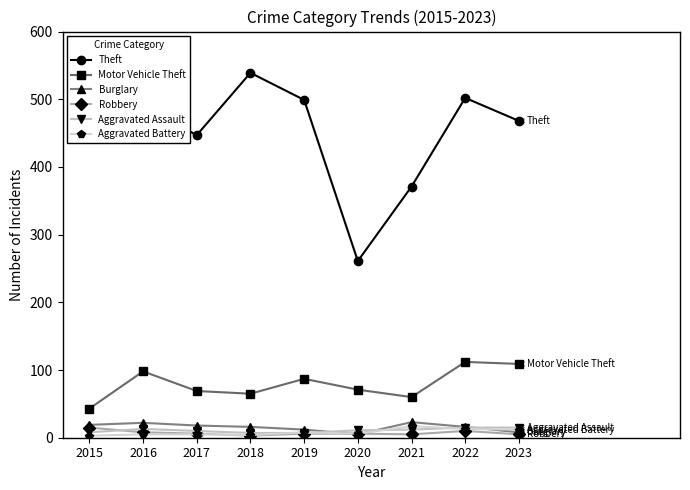

How many lines are shown in the chart?

6